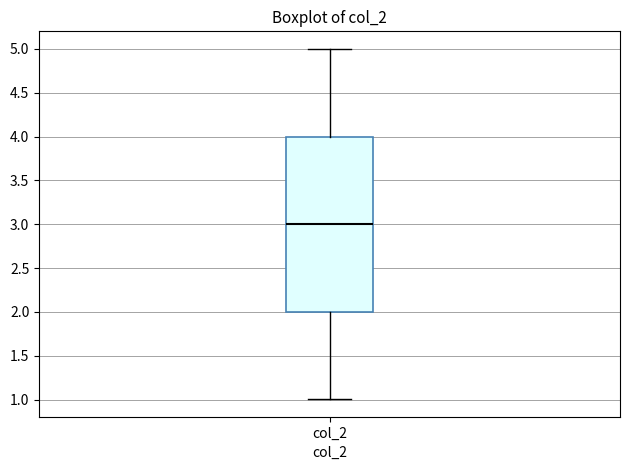

Transcribe this box plot: give where the median line is, the range the box spans, and where the two whiskers end, as read against the y-axis. The values are not printed on the chart, so give them approximately, as read against the axis.

median 3, box 2 to 4, whiskers 1 to 5